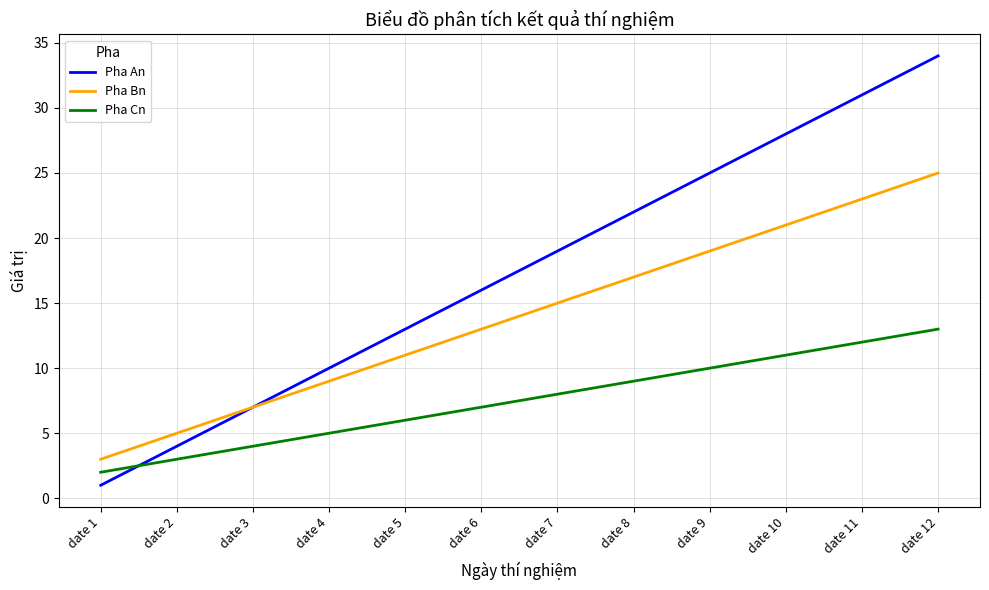

What are all the series names shown in the legend?

Pha An, Pha Bn, Pha Cn